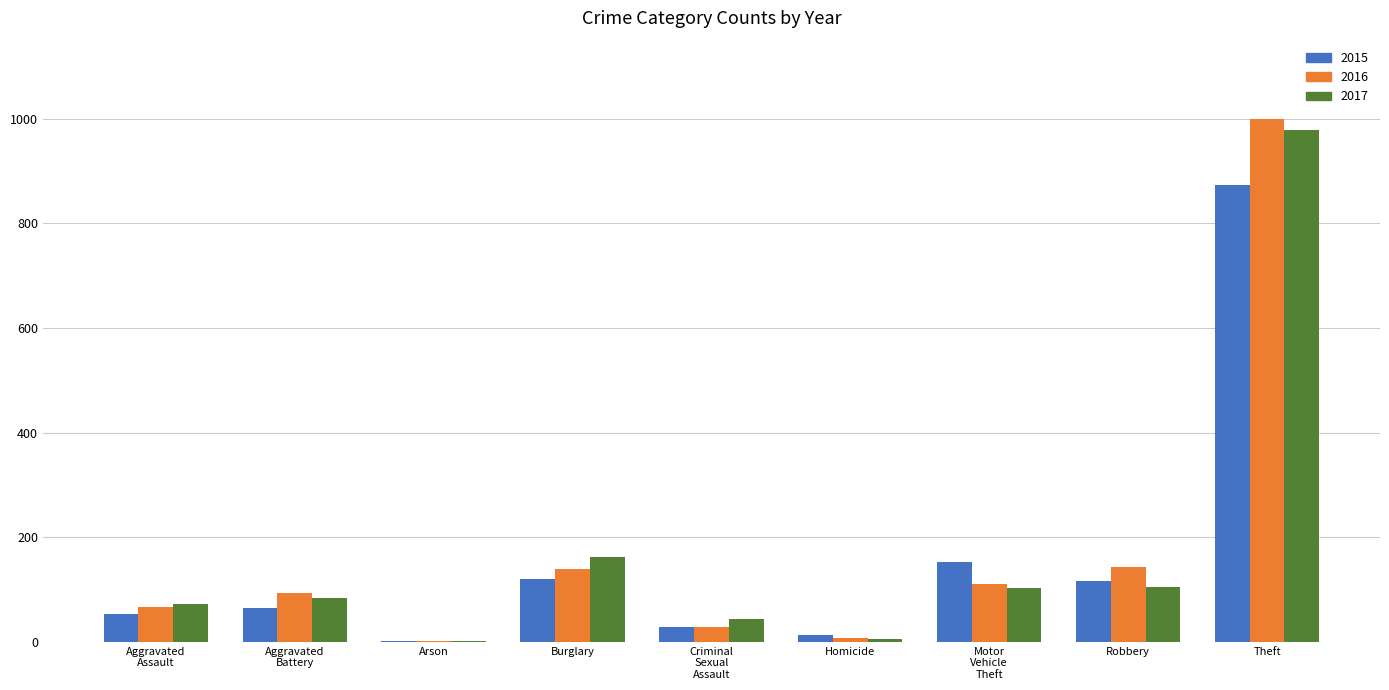

At which category does the chart reach its peak across all series?

Theft